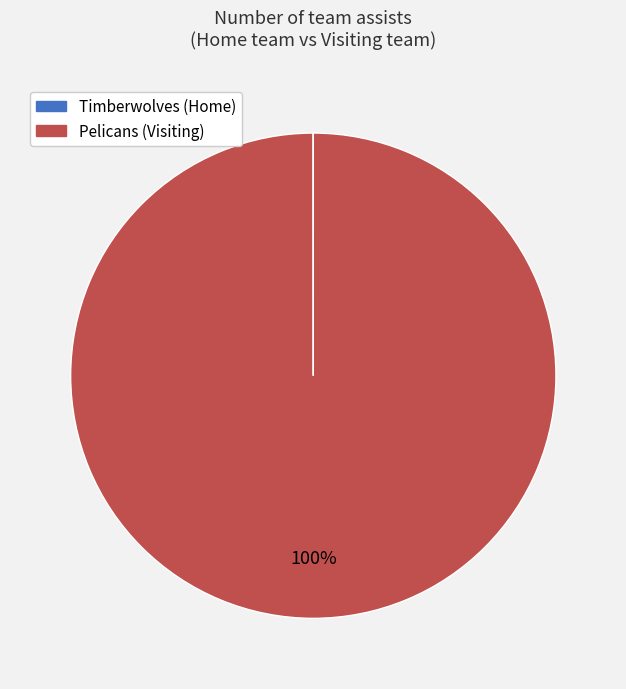

Is there any slice that represents more than half of the pie?

Yes